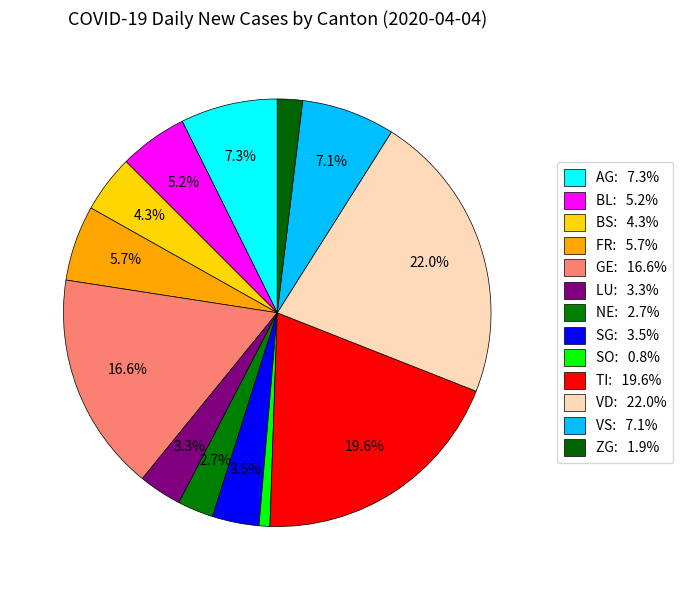

Which slice is the largest?

VD